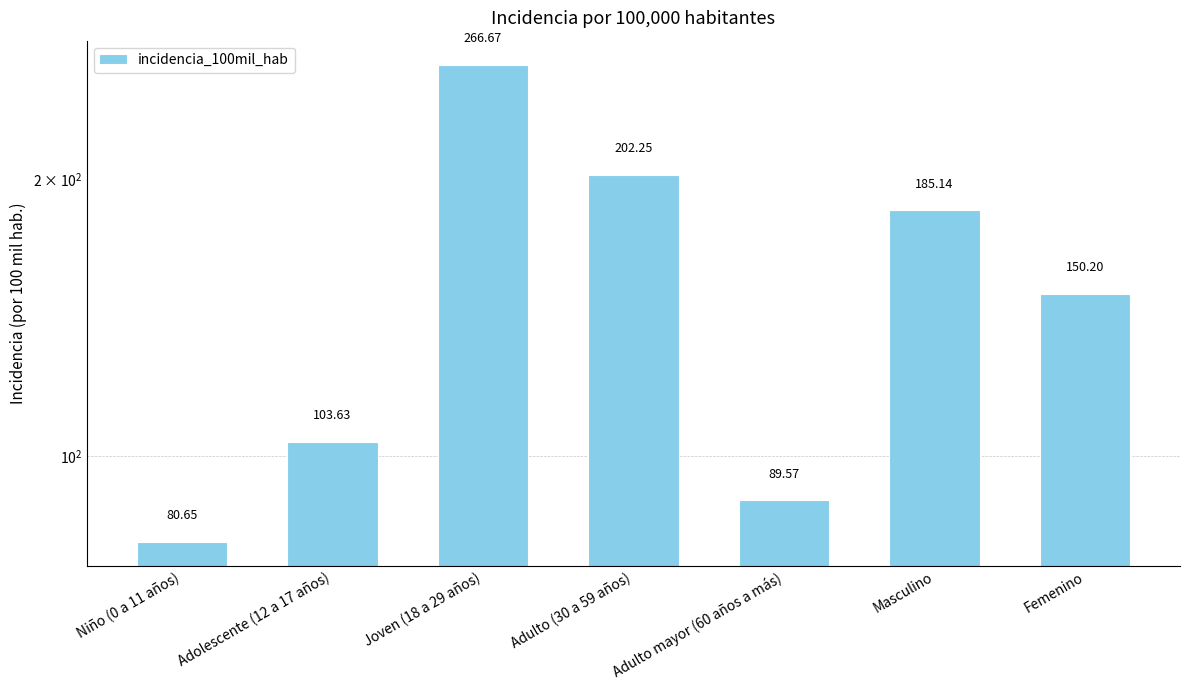

Which has a higher value, Niño (0 a 11 años) or Joven (18 a 29 años)?

Joven (18 a 29 años)